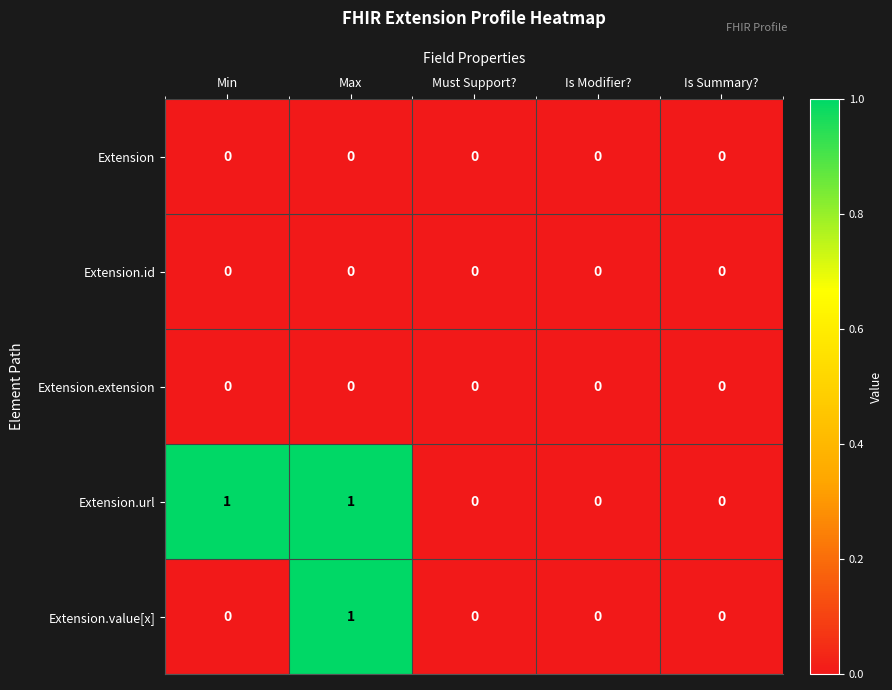

How many distinct data groups are displayed?

5